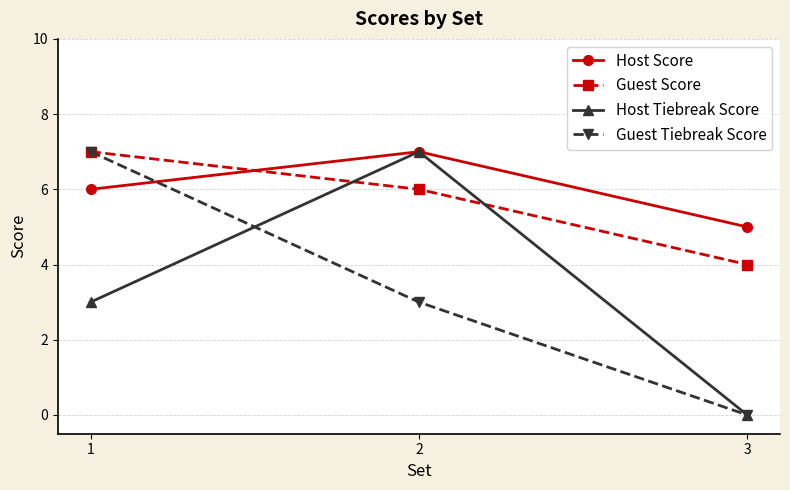

Does the chart display data point markers on the line(s)?

Yes